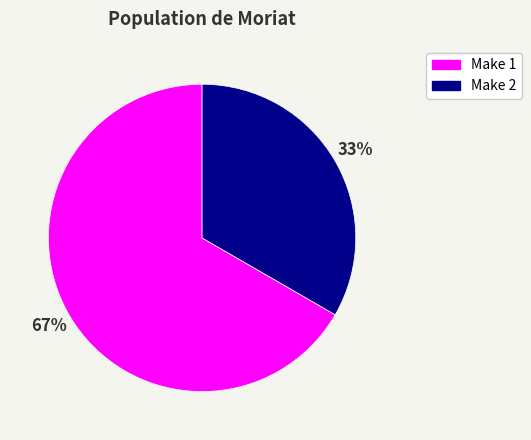

To the nearest percent, what percentage of the pie is Make 2?

33%